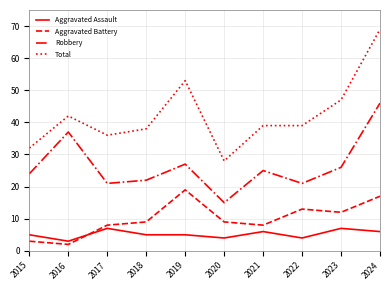

True or false: Aggravated Battery has more than 2 points higher than both neighbors.

False